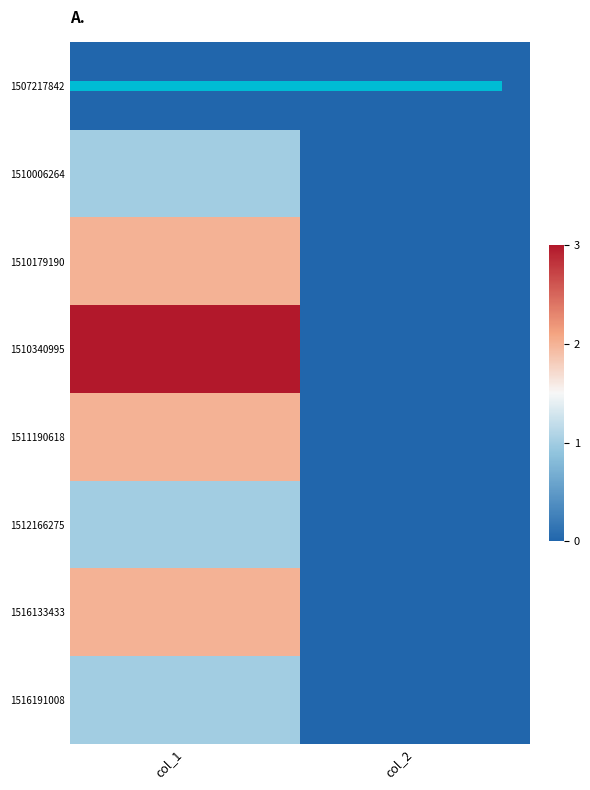

Which has a higher value, col_1 or col_2?

col_1